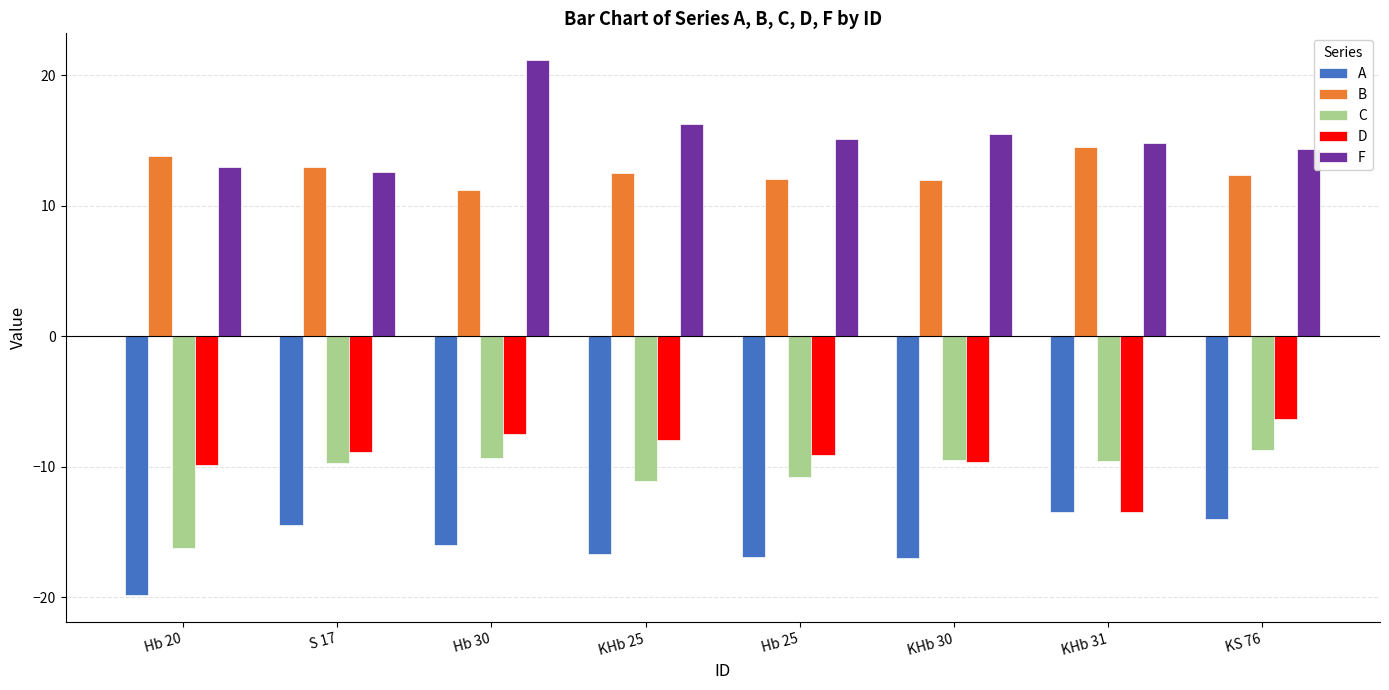

How many values in the A series are below -15?

5